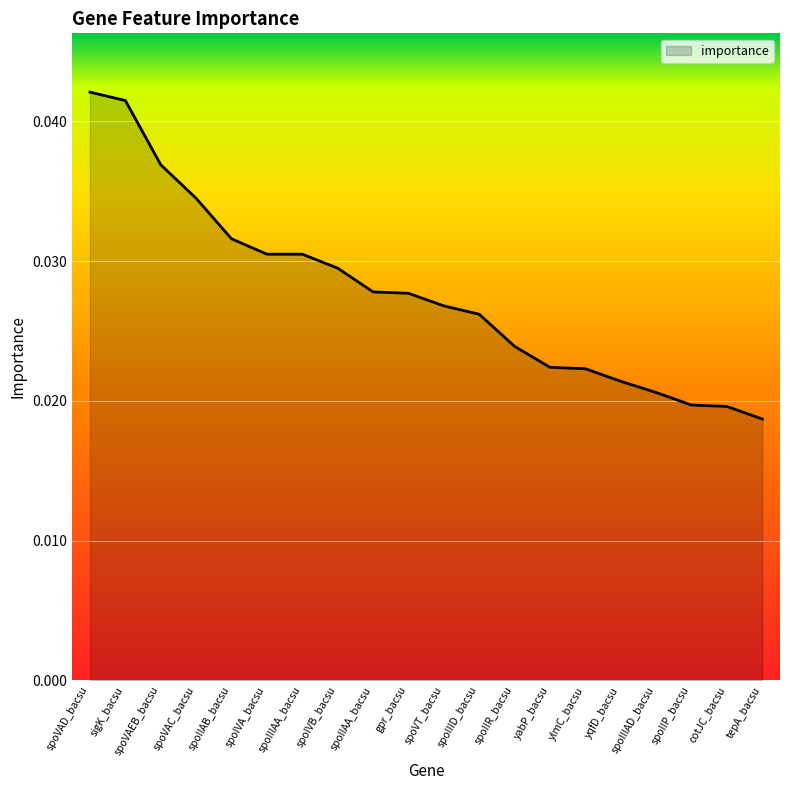

What is the sum of all values?

0.6